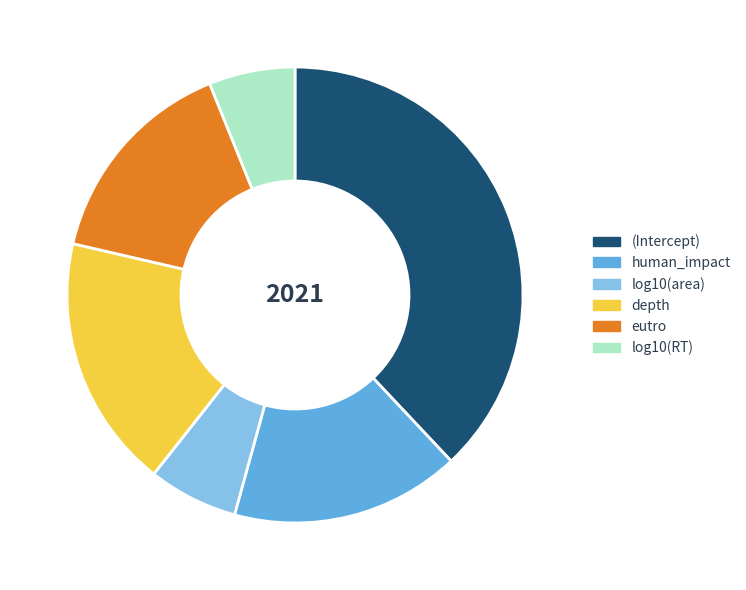

Between depth and log10(RT), which is larger?

depth